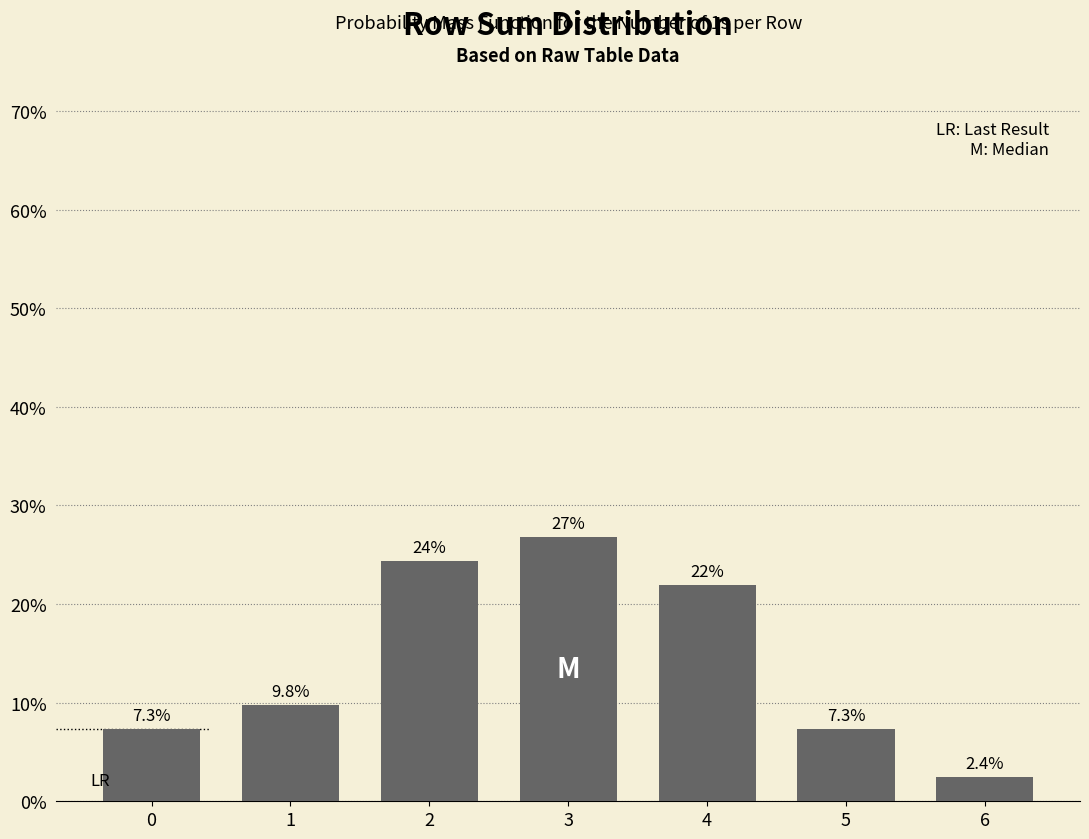

Reading left to right, what are all the values shown in this chart?

7.3	9.8	24.4	26.8	22.0	7.3	2.4